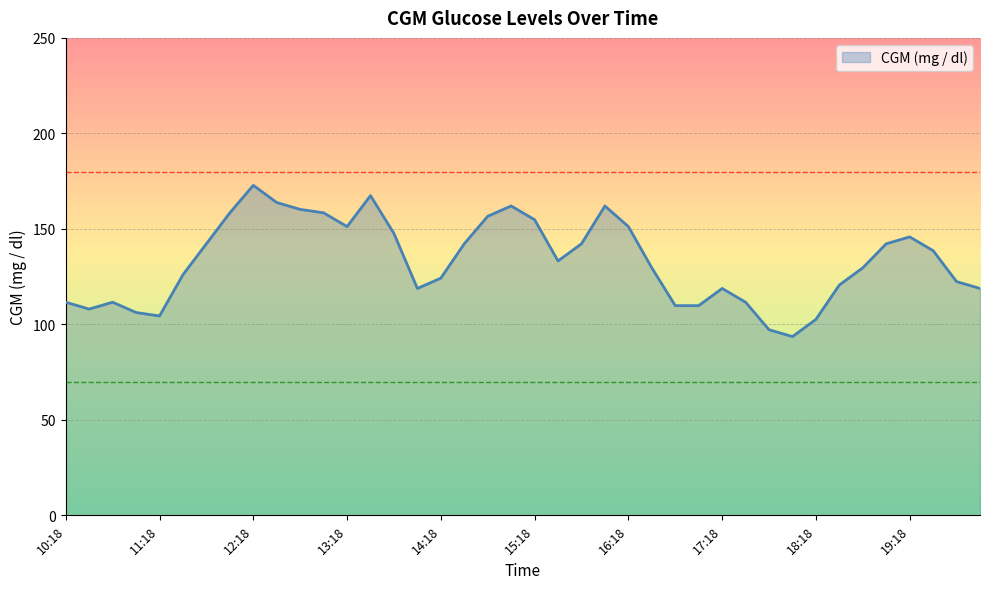

What is the difference between the maximum and minimum values?

79.2